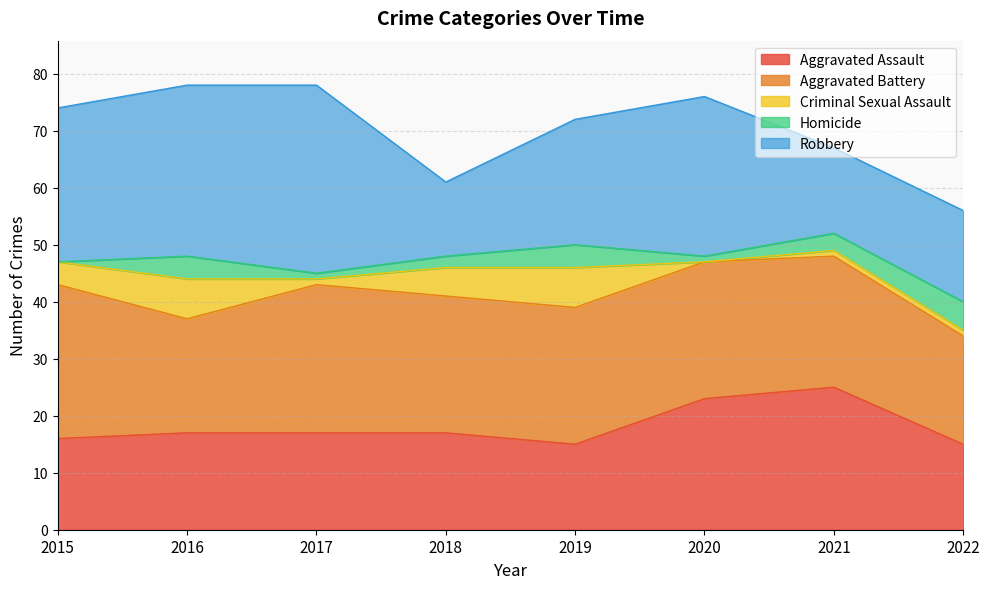

Does the chart display data point markers on the line(s)?

No